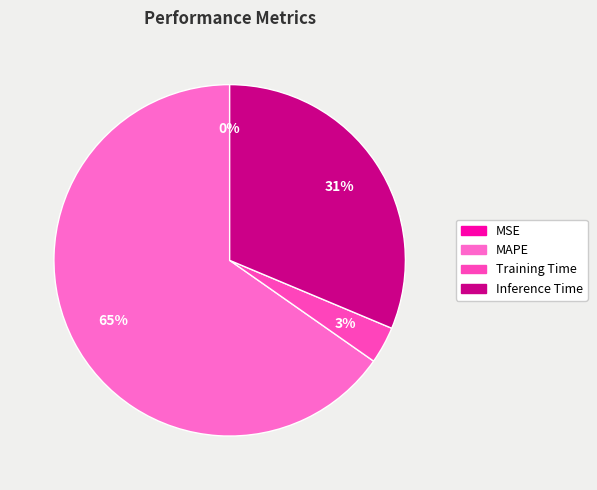

Combined, what portion of the pie is MAPE and Training Time?

68.7%